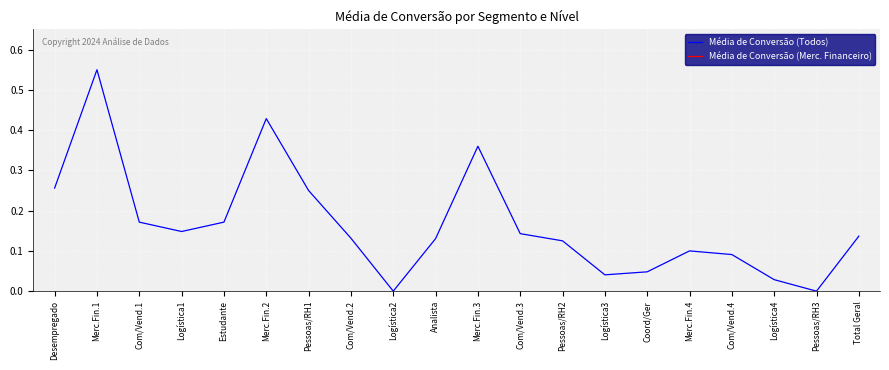

Which has a higher value, Merc.Fin.1 or Com/Vend.2?

Merc.Fin.1